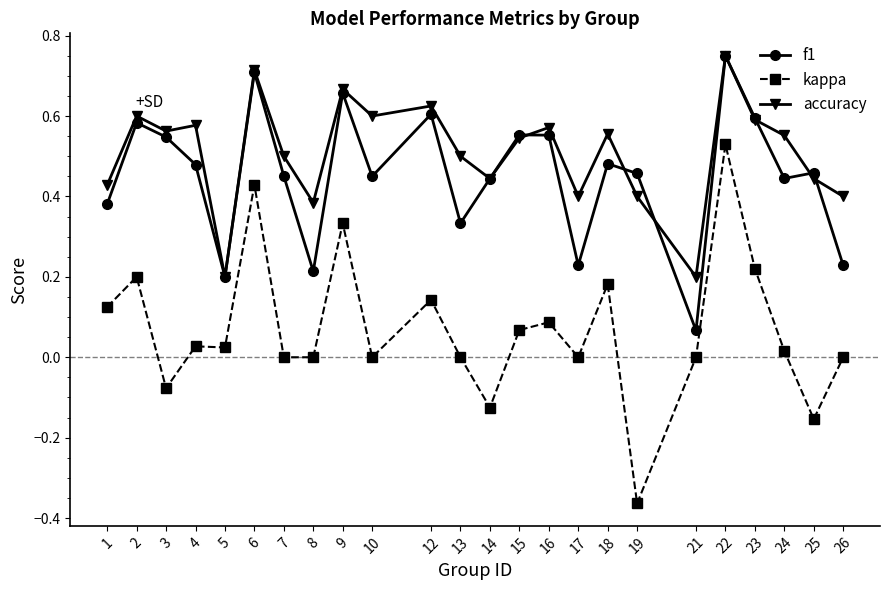

How many data points does each series have?

24